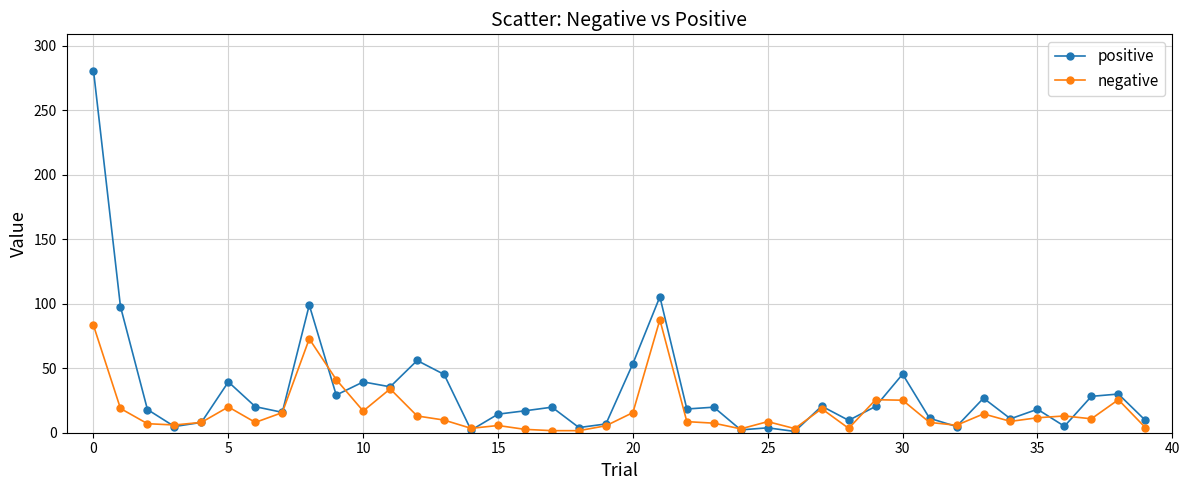

What is the greatest value displayed?

280.8